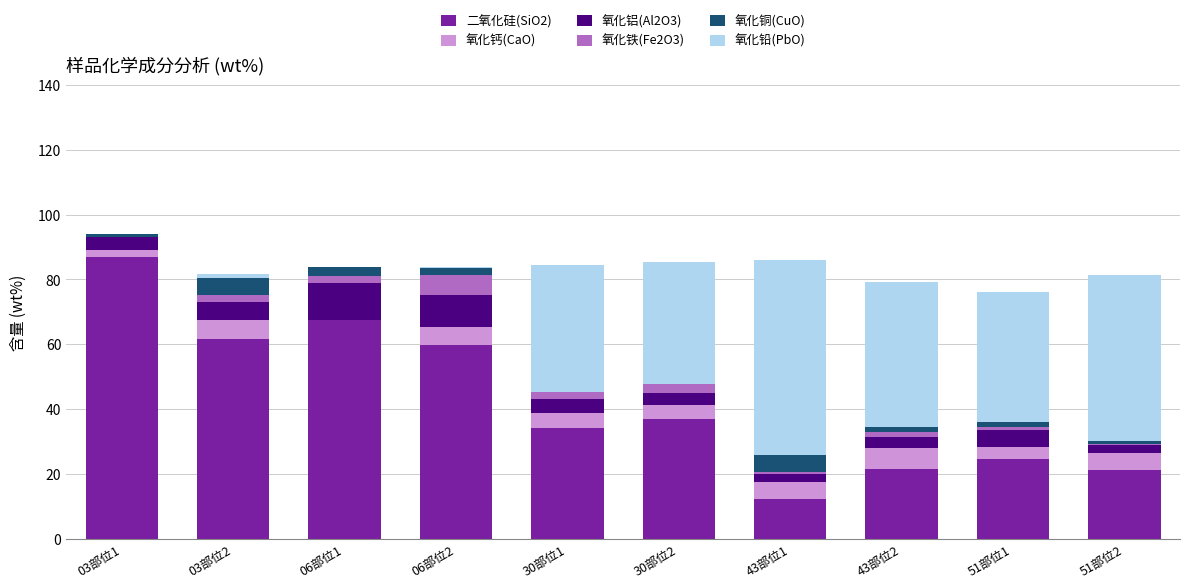

At which label does 二氧化硅(SiO2) reach its peak?

03部位1